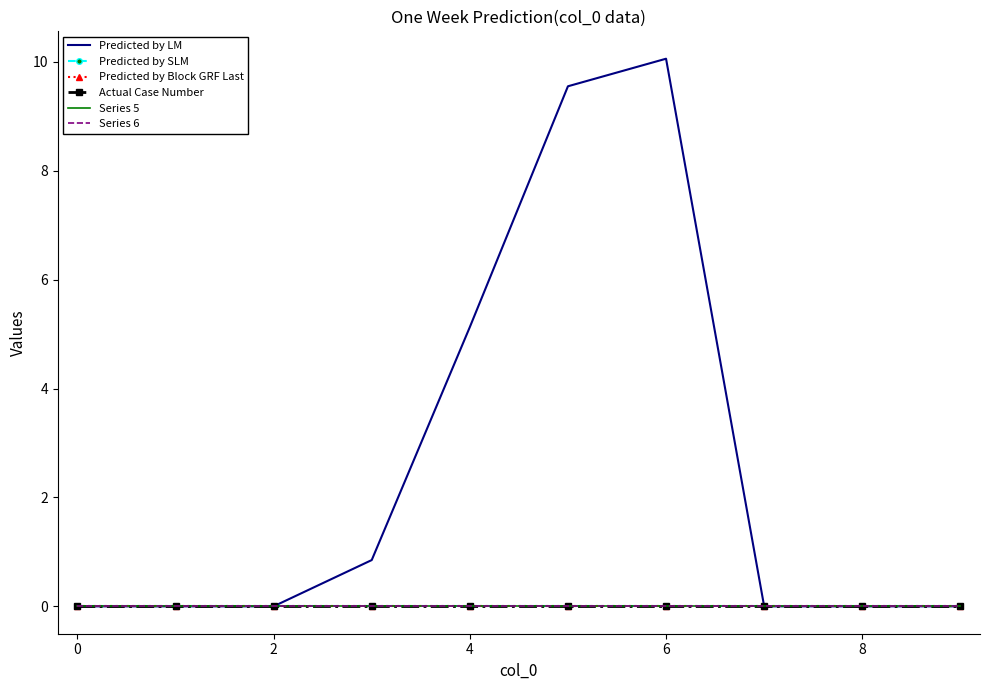

True or false: Series 6 and Predicted by Block GRF Last cross at least once.

False